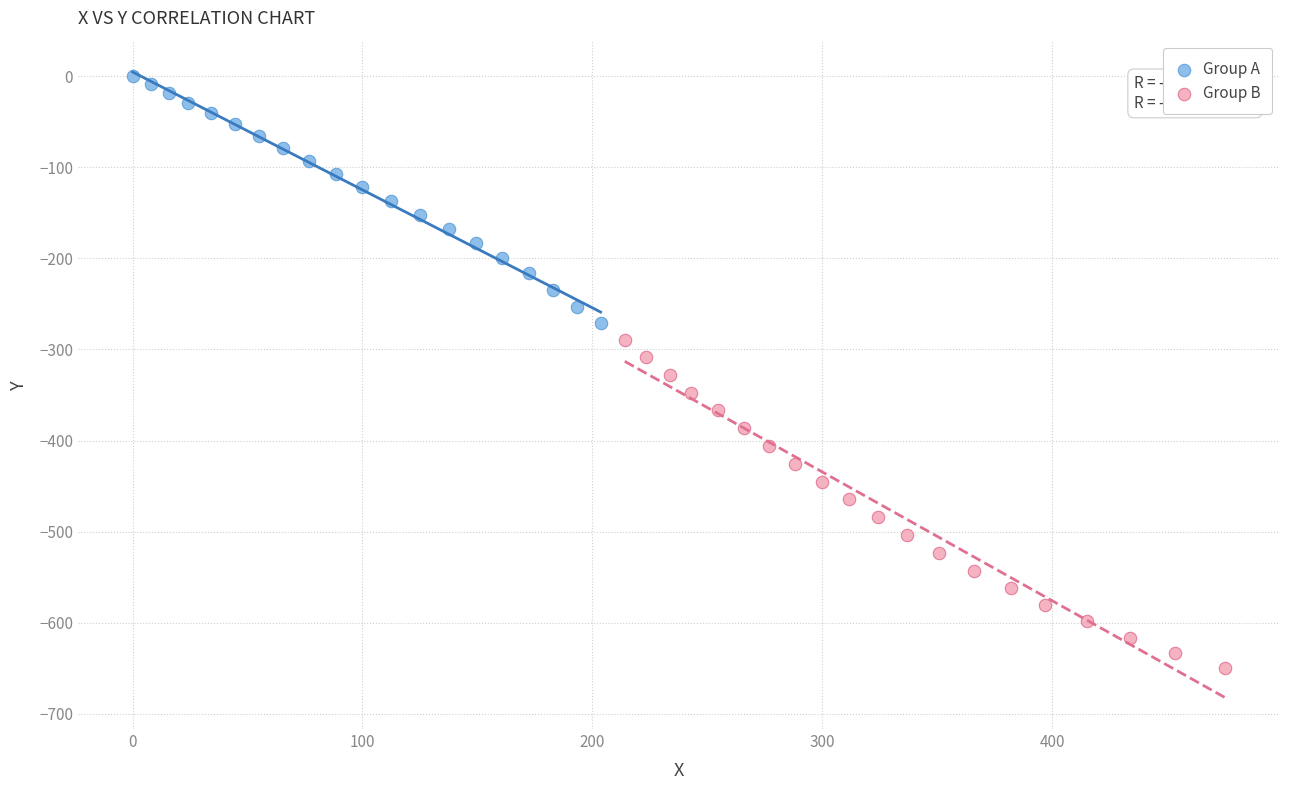

Which series has the widest spread of Y values?

Group B